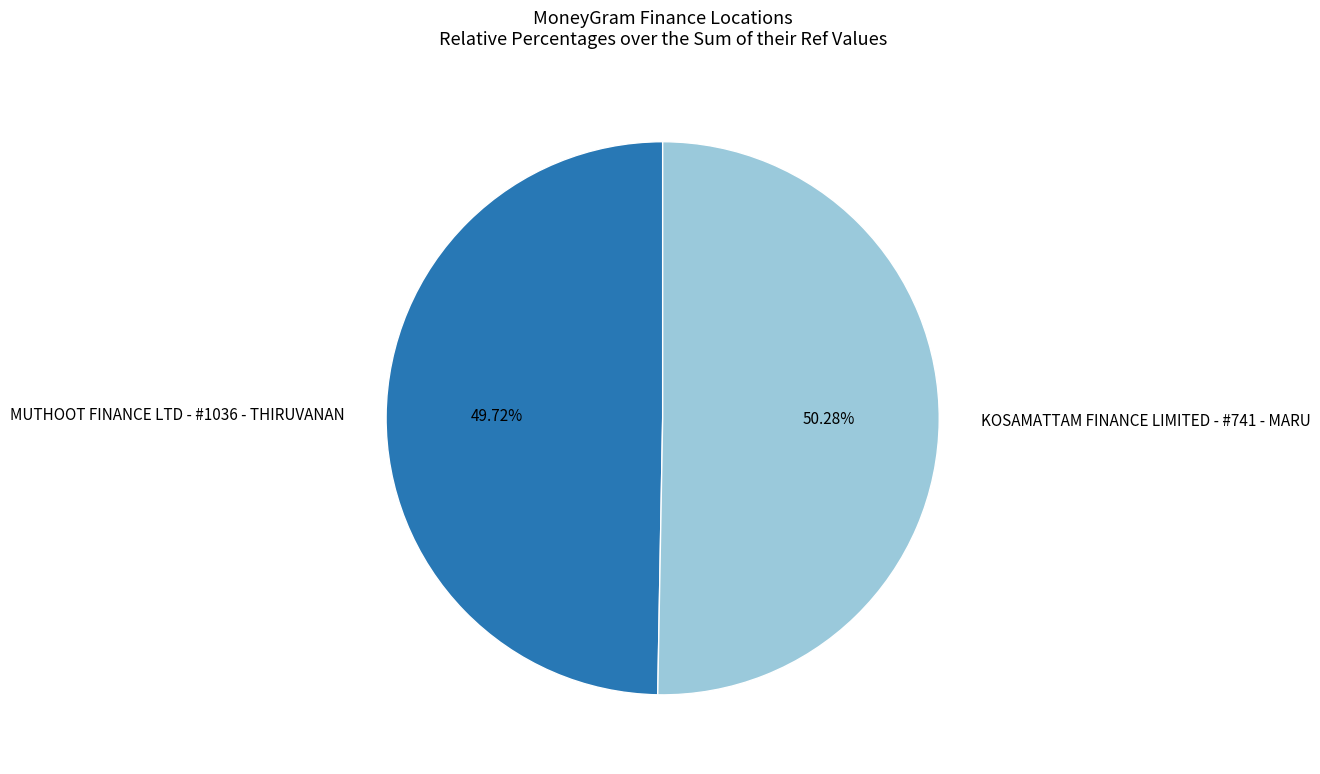

What is the ratio of the value at MUTHOOT FINANCE LTD - #1036 - THIRUVANAN to the value at KOSAMATTAM FINANCE LIMITED - #741 - MARU?

1.0